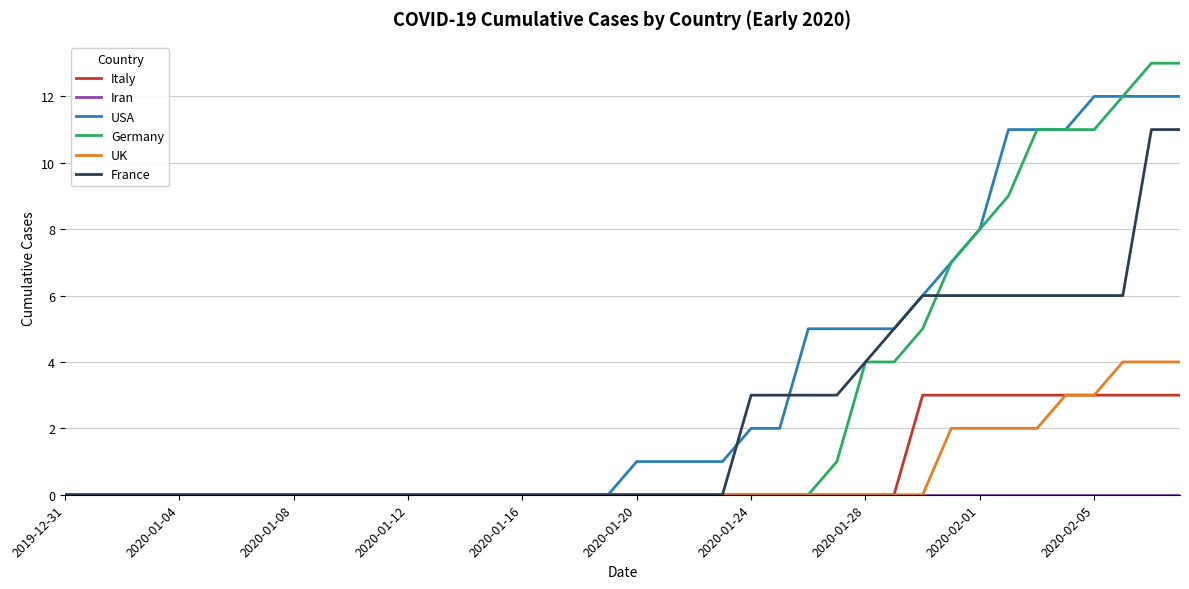

What is the greatest value displayed?

13